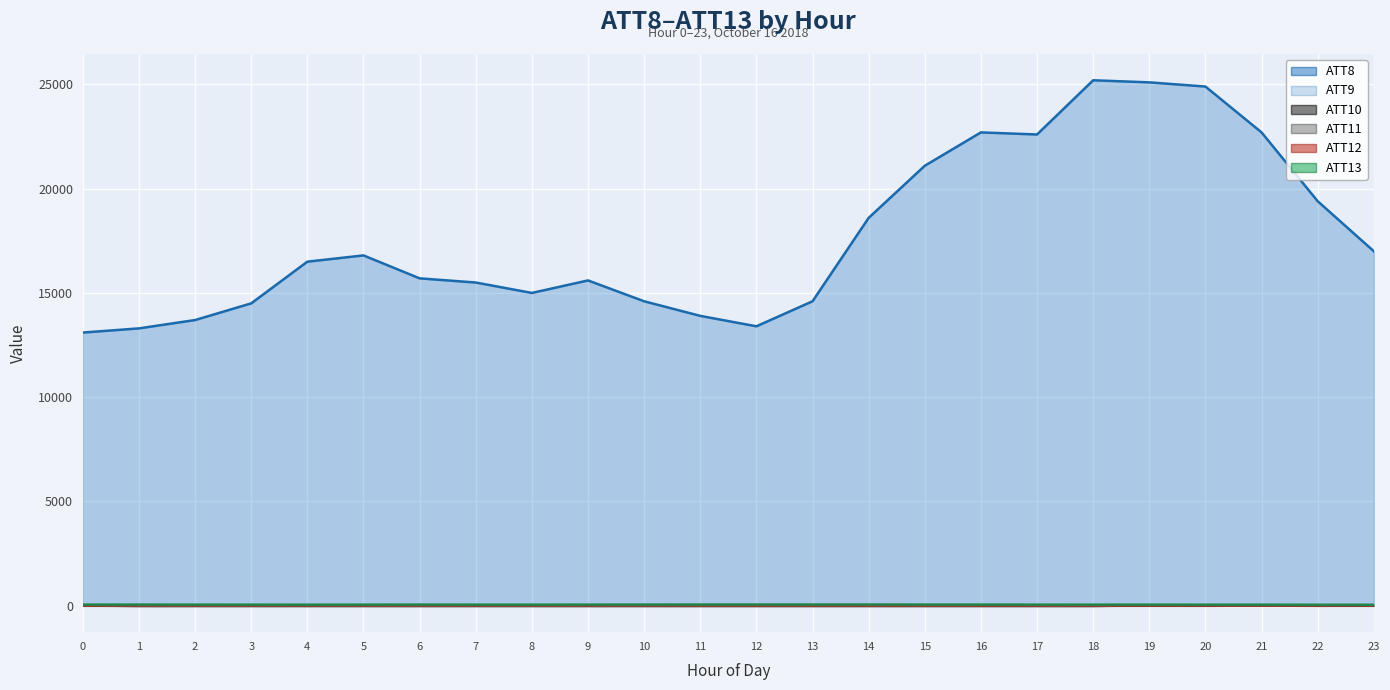

Reading left to right, extract all data points from this chart.

ATT8: 0=13100.0	1=13300.0	2=13700.0	3=14500.0	4=16500.0	5=16800.0	6=15700.0	7=15500.0	8=15000.0	9=15600.0	10=14600.0	11=13900.0	12=13400.0	13=14600.0	14=18600.0	15=21100.0	16=22700.0	17=22600.0	18=25200.0	19=25100.0	20=24900.0	21=22700.0	22=19400.0	23=17000.0
ATT9: 0=-10.0	1=-10.0	2=-10.0	3=-10.0	4=-10.0	5=-10.0	6=-10.0	7=-10.0	8=-10.0	9=-10.0	10=-10.0	11=-10.0	12=-10.0	13=-10.0	14=-10.0	15=-10.0	16=-10.0	17=-10.0	18=-10.0	19=-10.0	20=-10.0	21=5.6	22=-10.0	23=-10.0
ATT10: 0=0.2	1=-10.0	2=-10.0	3=-10.0	4=-10.0	5=-10.0	6=-10.0	7=-10.0	8=-10.0	9=-10.0	10=-10.0	11=-10.0	12=-10.0	13=-10.0	14=-10.0	15=-10.0	16=-10.0	17=-10.0	18=-10.0	19=4.0	20=4.0	21=8.7	22=-4.5	23=0.4
ATT11: 0=2.1	1=-10.0	2=-10.0	3=-10.0	4=-10.0	5=-10.0	6=-10.0	7=-10.0	8=-10.0	9=-10.0	10=-10.0	11=-10.0	12=-10.0	13=-10.0	14=-10.0	15=-10.0	16=-10.0	17=-10.0	18=-10.0	19=11.4	20=11.8	21=14.6	22=6.1	23=14.4
ATT12: 0=5.9	1=6.0	2=6.5	3=5.9	4=5.4	5=5.0	6=5.4	7=5.8	8=6.1	9=6.6	10=6.5	11=6.2	12=4.6	13=4.7	14=3.7	15=2.7	16=1.4	17=1.5	18=2.4	19=0.9	20=1.4	21=2.1	22=2.4	23=2.2
ATT13: 0=50.8	1=51.0	2=49.3	3=49.0	4=47.0	5=48.9	6=50.7	7=49.2	8=48.6	9=50.2	10=51.7	11=53.8	12=55.0	13=54.4	14=55.2	15=52.1	16=51.1	17=48.8	18=49.2	19=48.5	20=46.8	21=47.6	22=43.3	23=42.7